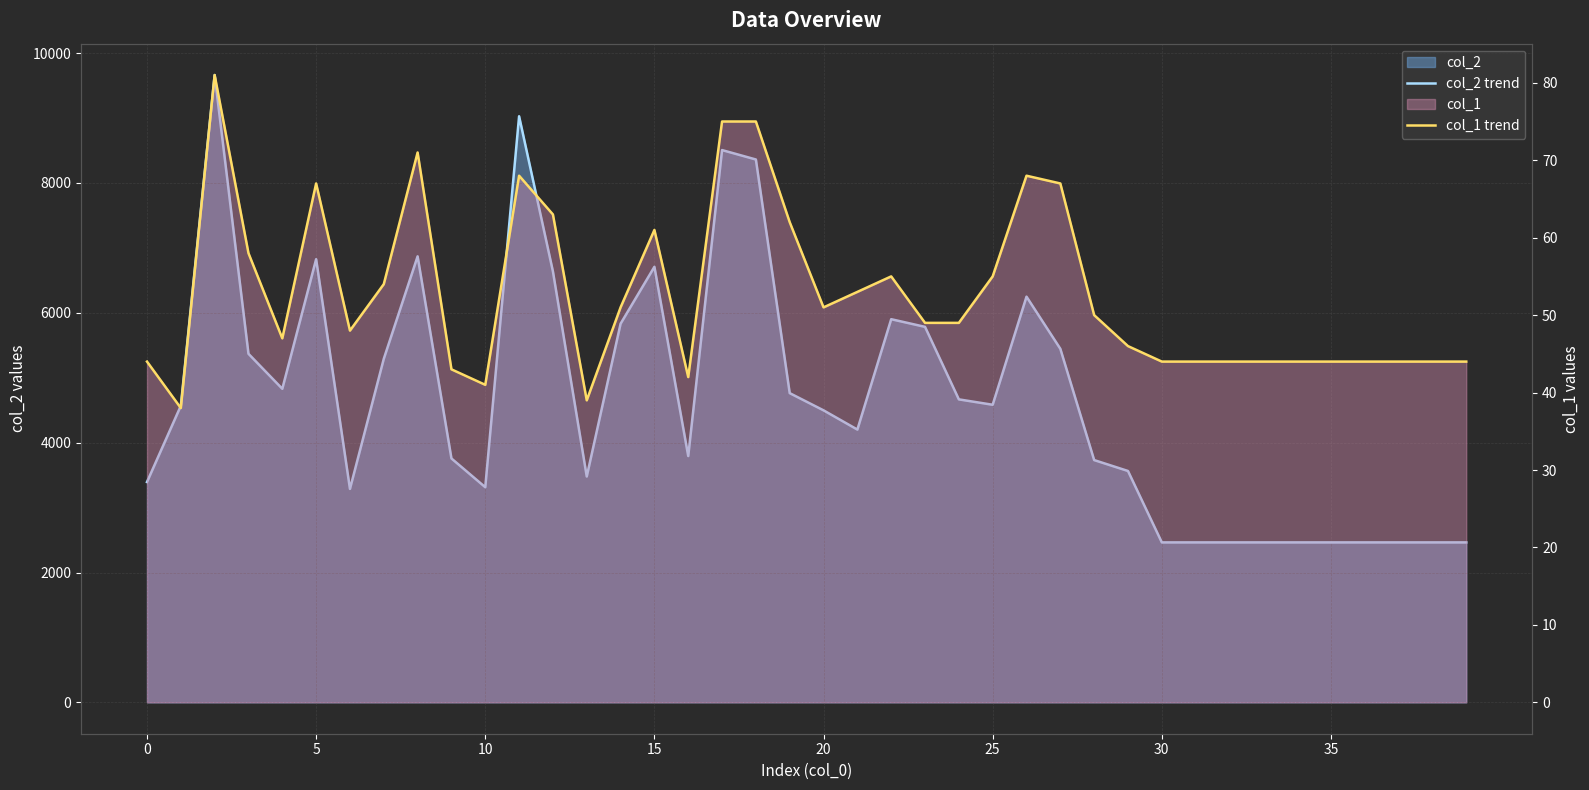

How many lines are shown in the chart?

2